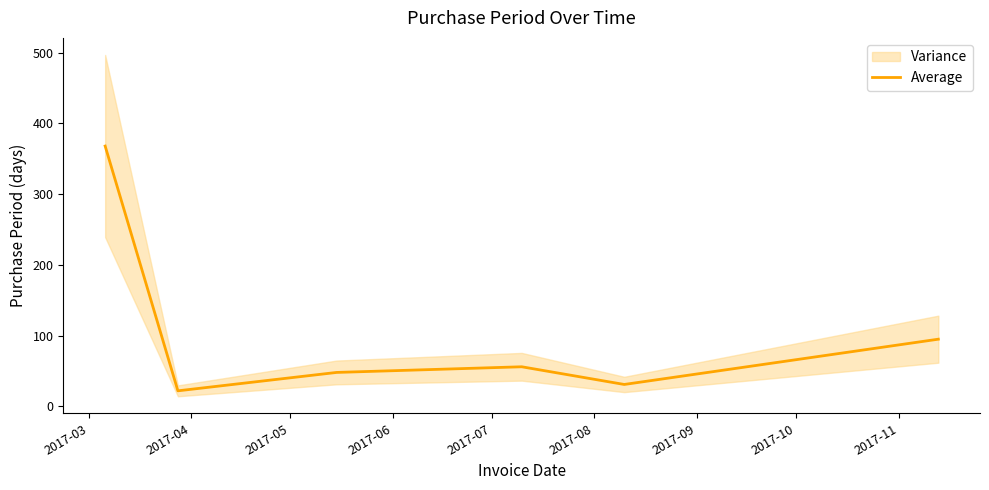

Reading left to right, transcribe all the data shown in this chart.

368	22	48	56	31	95